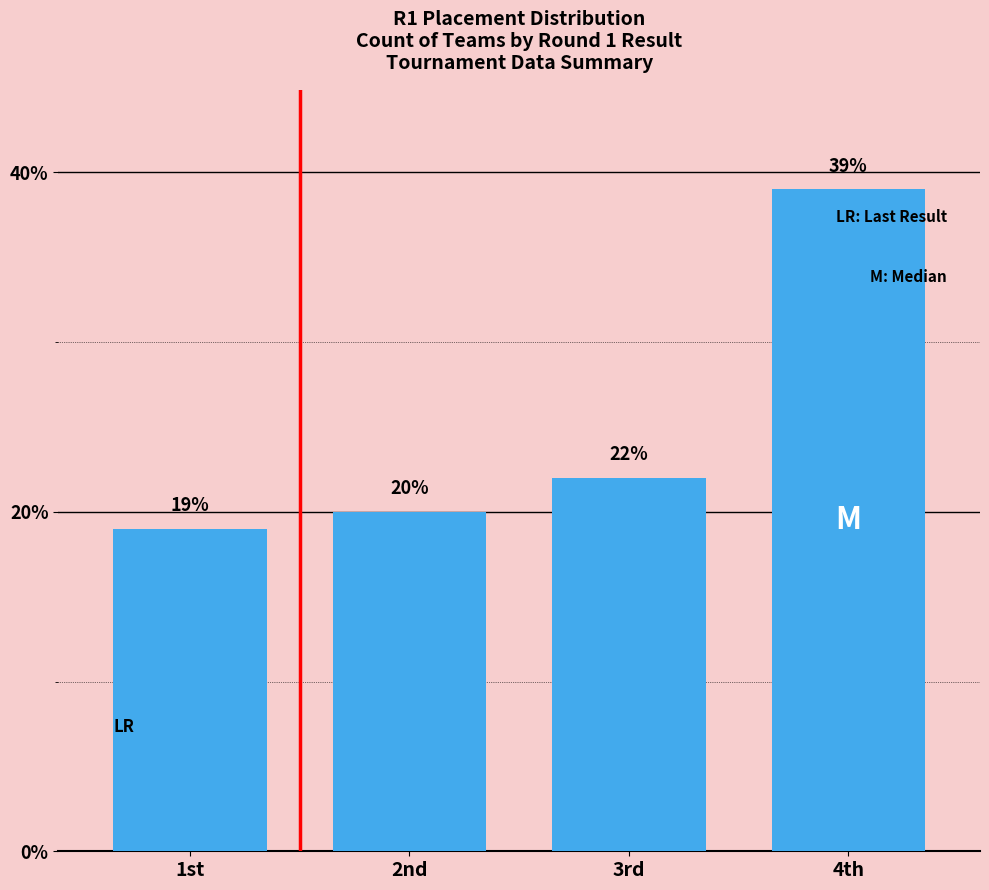

What position from the right is 1st?

4